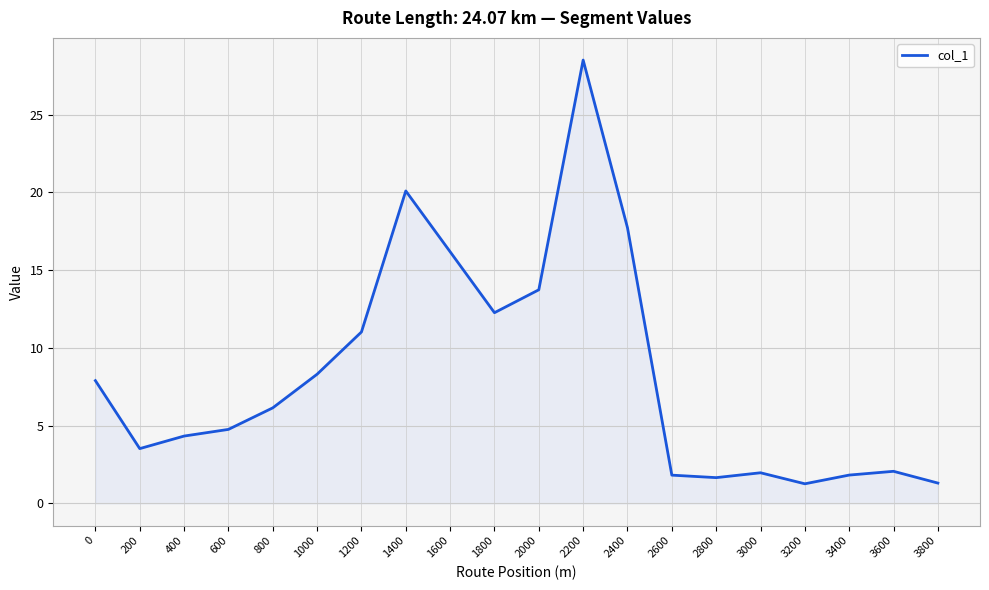

True or false: the data shows 6.1 at 800.

True